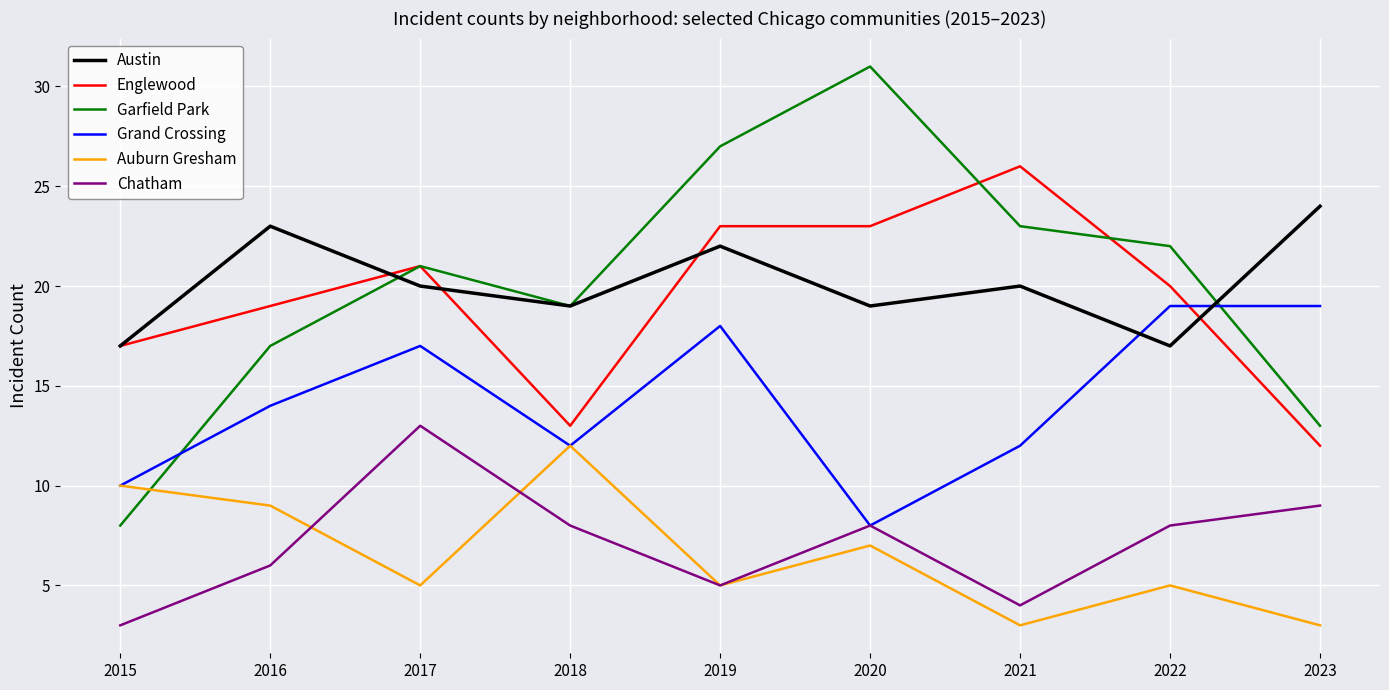

At how many categories does at least one series exceed 8?

9